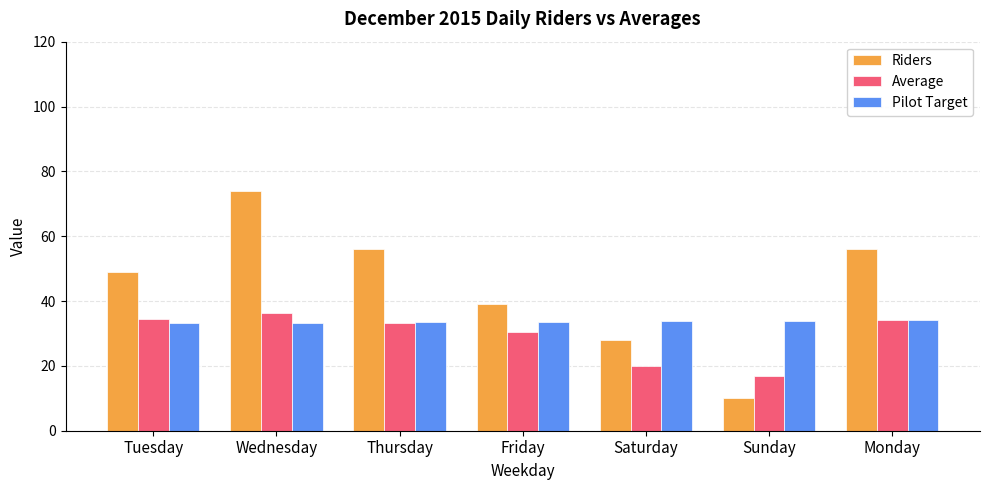

Where is Average nearest to the value 26?

Friday